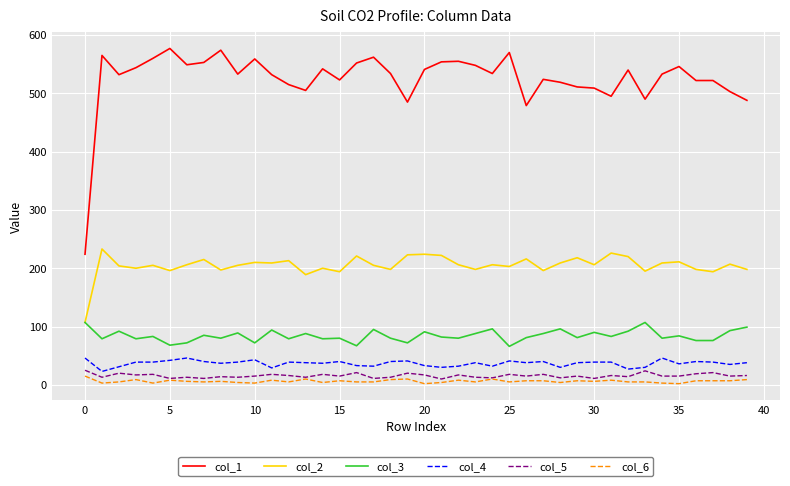

True or false: col_4 and col_3 intersect in this chart.

False